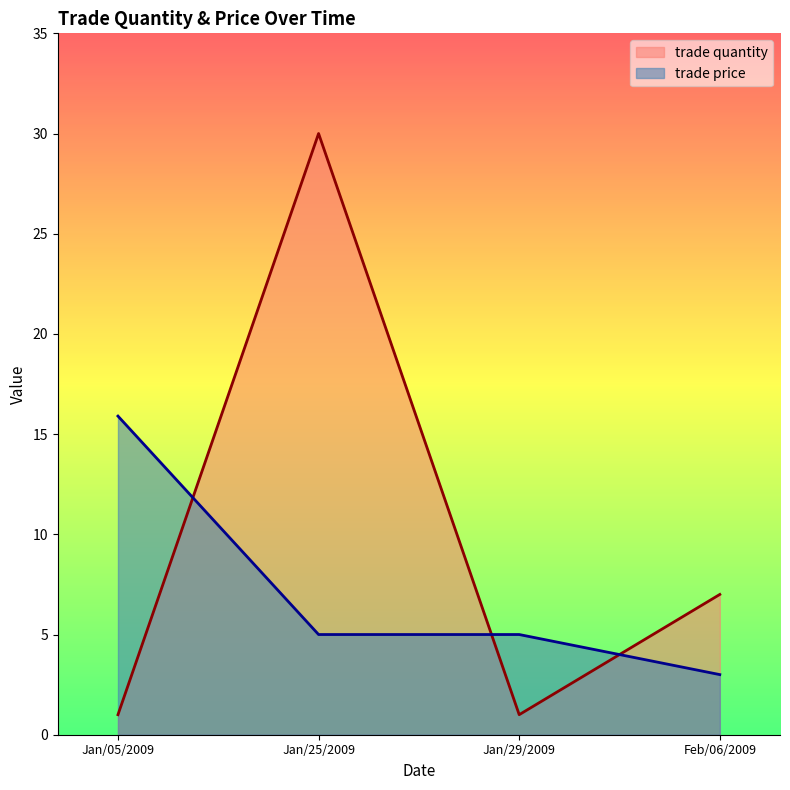

What is the average value of the trade price series?

7.2